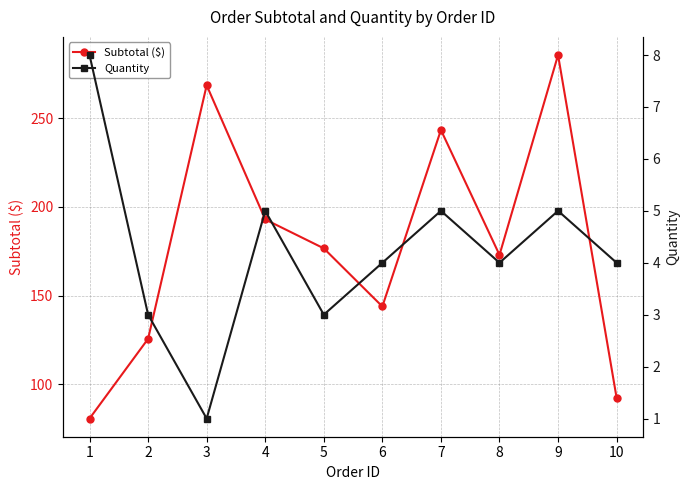

At 5, list the series in order from largest to smallest.

Subtotal ($), Quantity